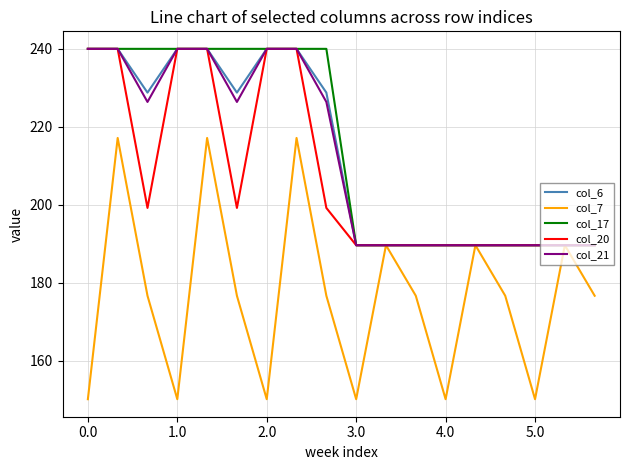

Which series ends up on top after the final intersection of col_20 and col_6?

col_20